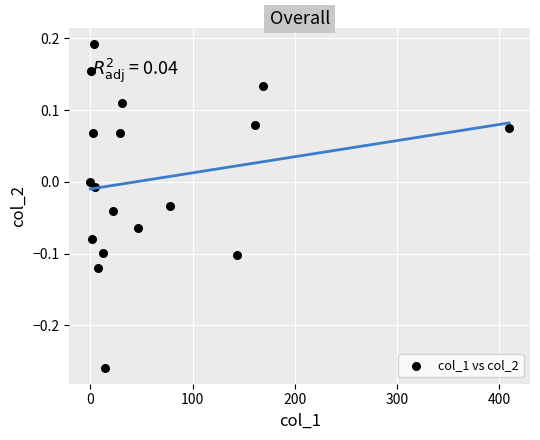

What is the range of X values (max minus min)?

409.8